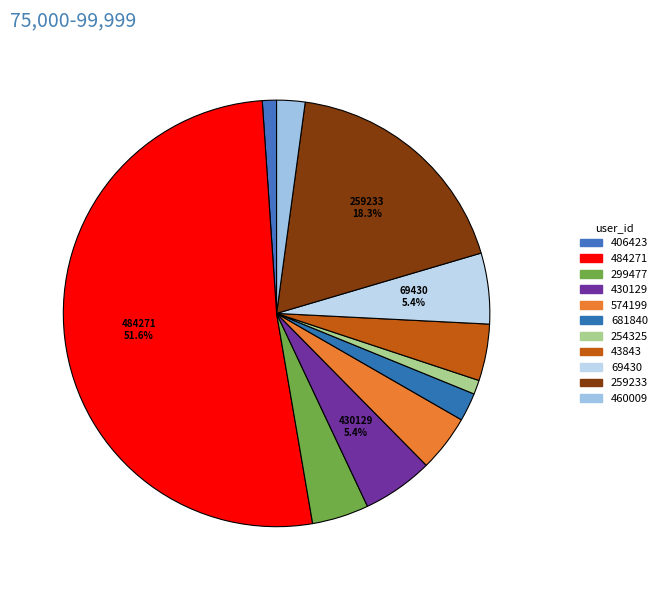

Which has a higher value, 299477 or 254325?

299477